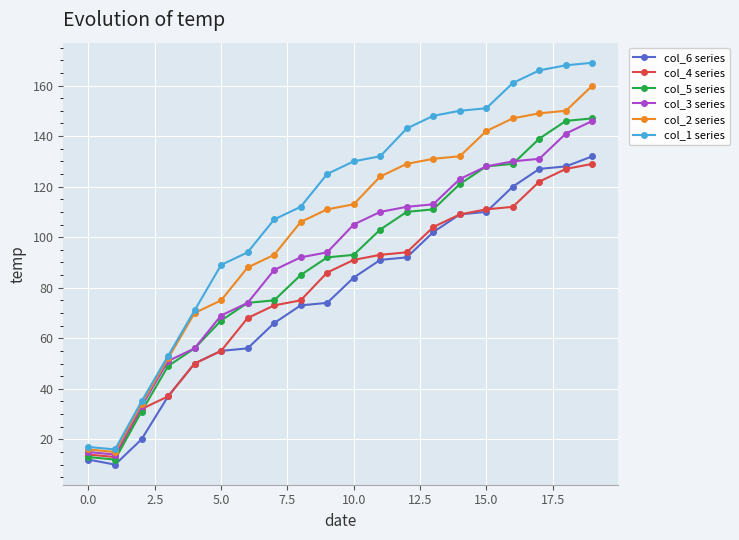

True or false: col_1 series and col_5 series intersect in this chart.

False